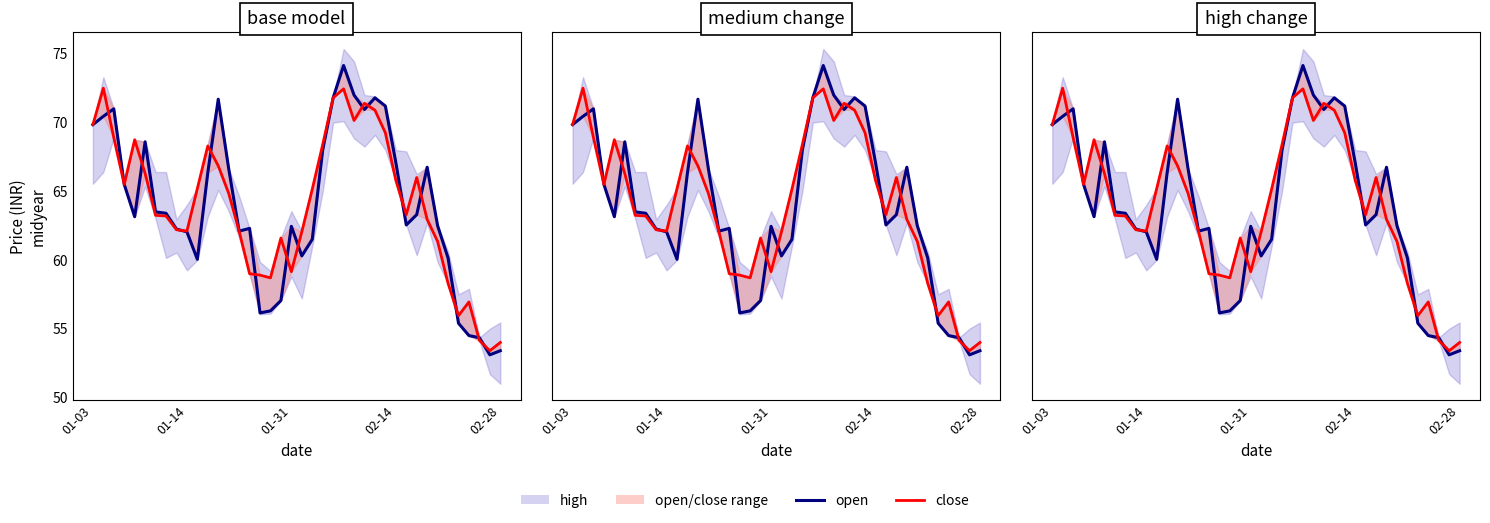

Where is close (line) nearest to the value 62?

20